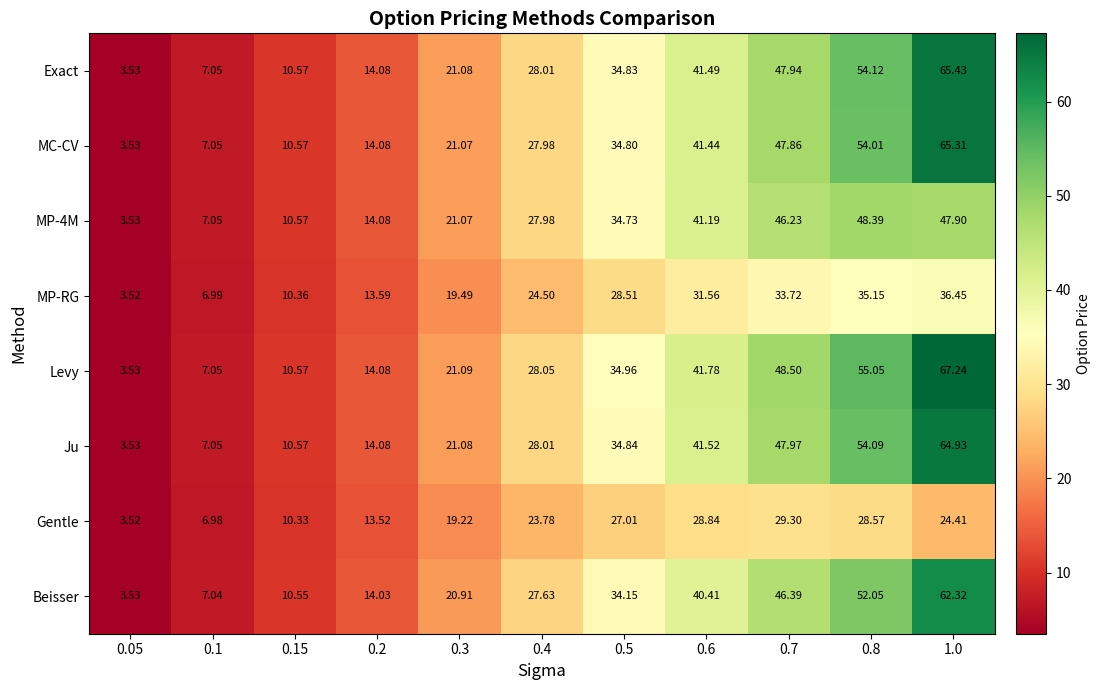

Which series changed the most between 0.1 and 0.8?

Levy